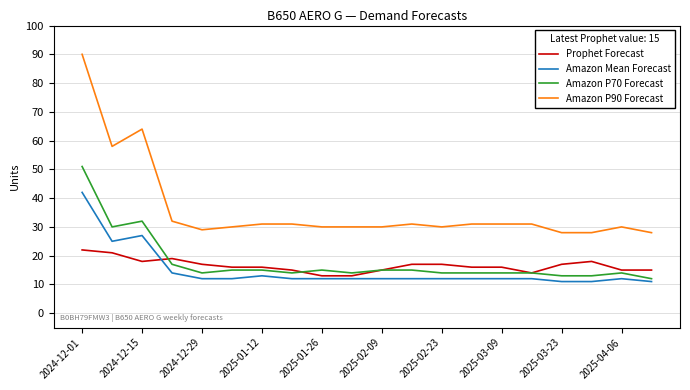

Rank the series by their maximum value, from highest to lowest.

Amazon P90 Forecast, Amazon P70 Forecast, Amazon Mean Forecast, Prophet Forecast